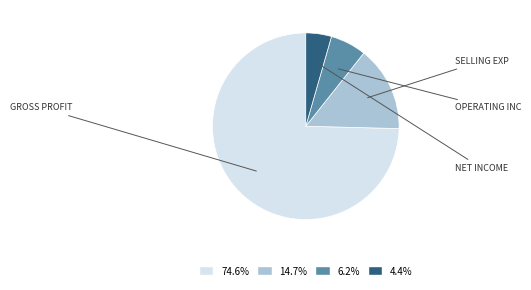

Does any single category account for the majority?

Yes